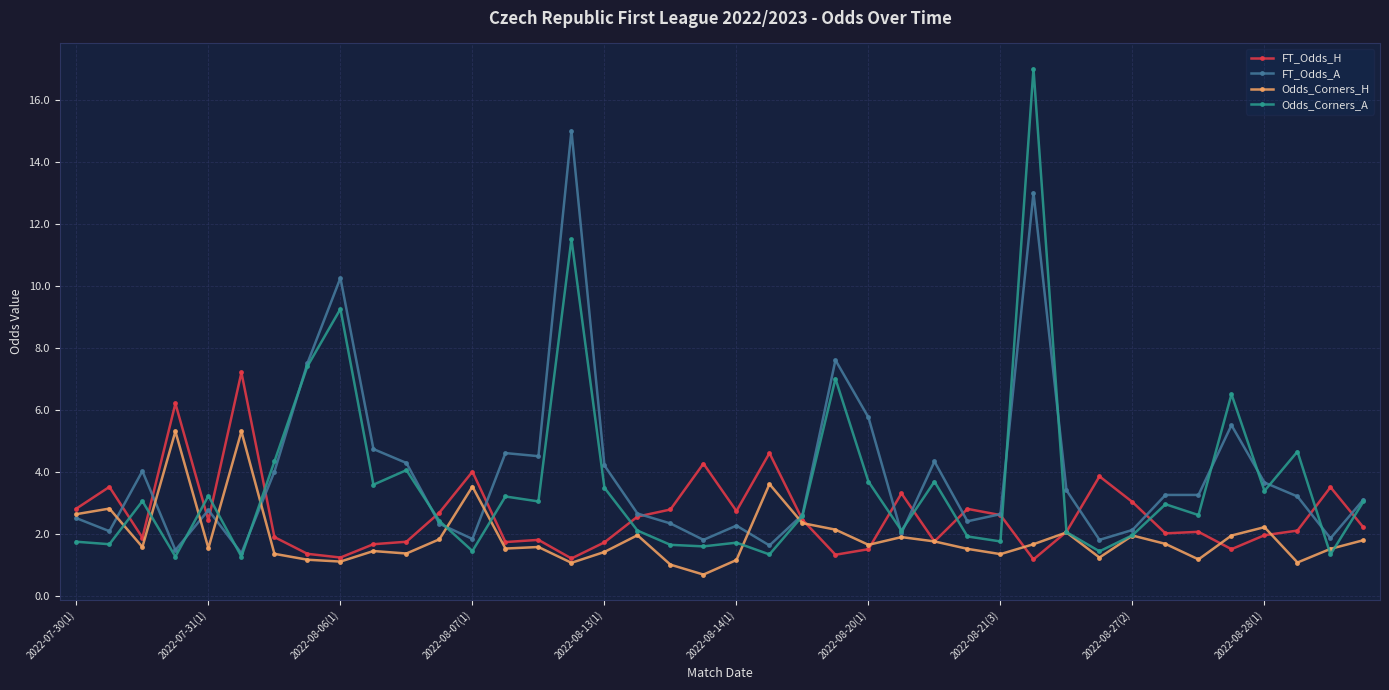

Which series has the largest range (max minus min)?

Odds_Corners_A